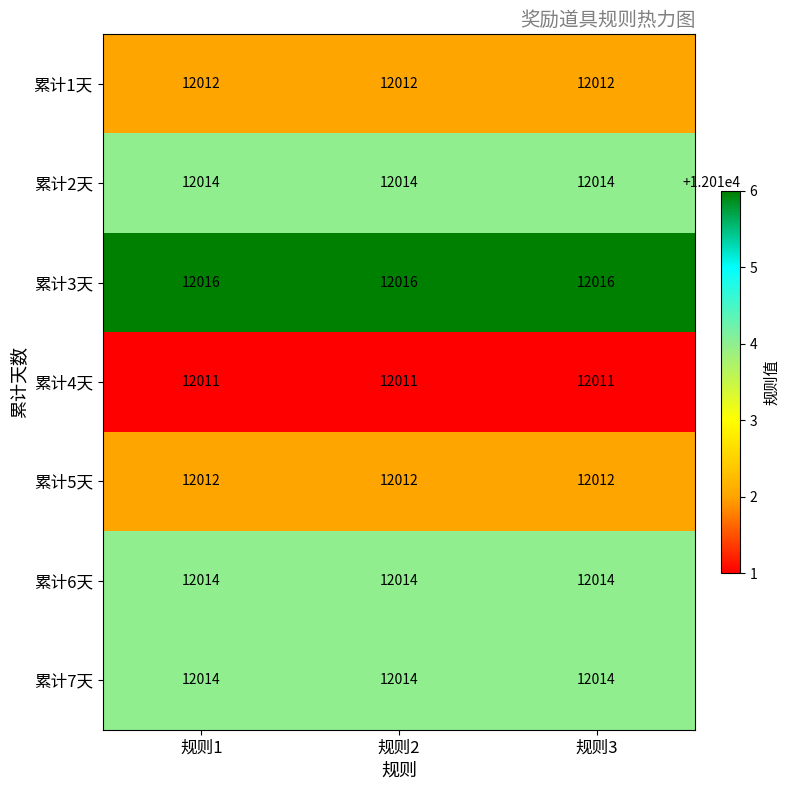

What is the approximate value of 累计2天 at 规则1?

12014